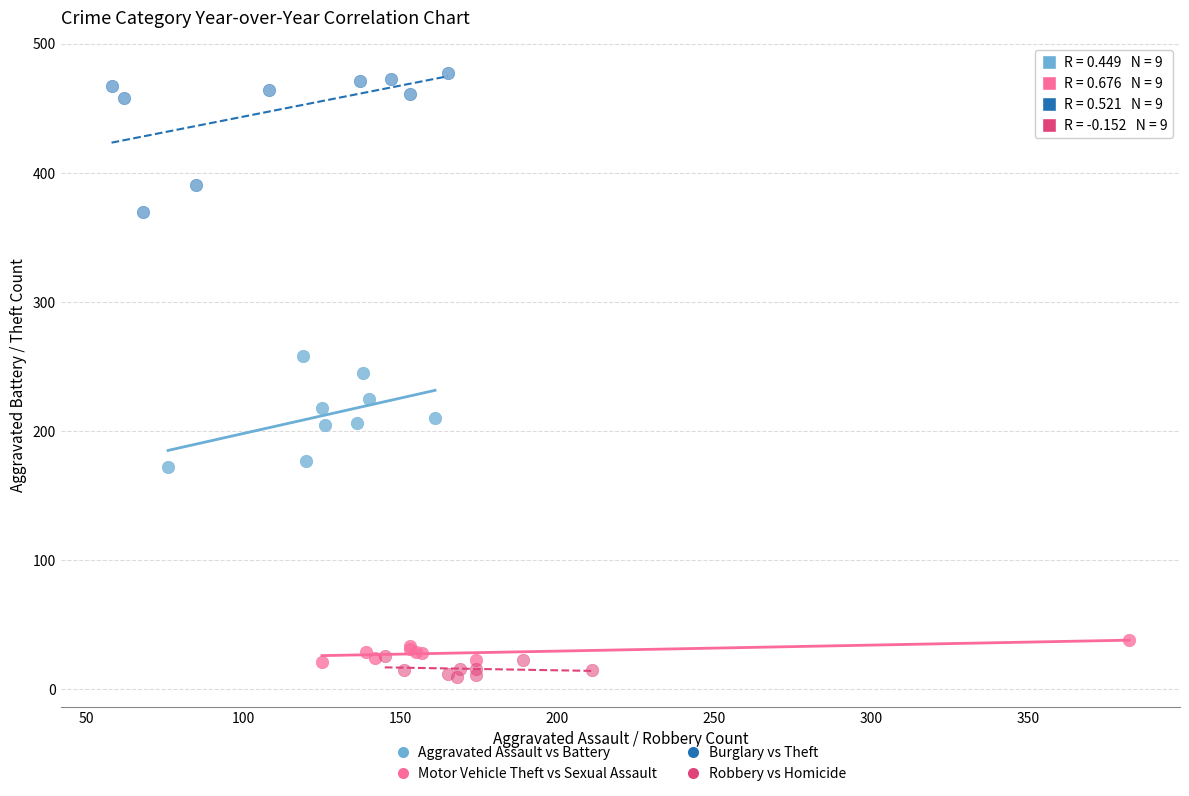

Which series reaches the minimum Y coordinate?

Robbery vs Homicide